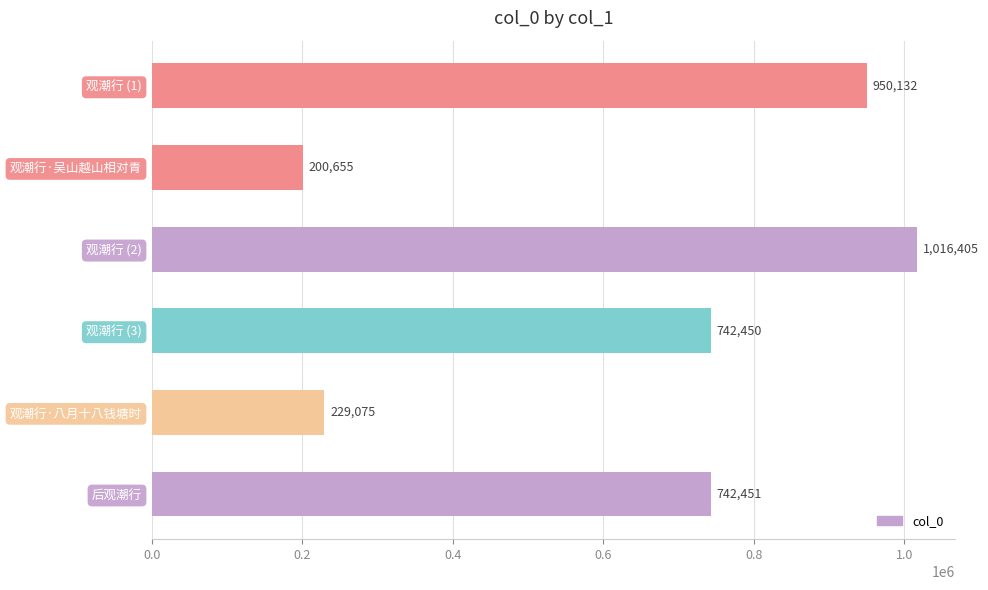

Count the number of data series in this chart.

1